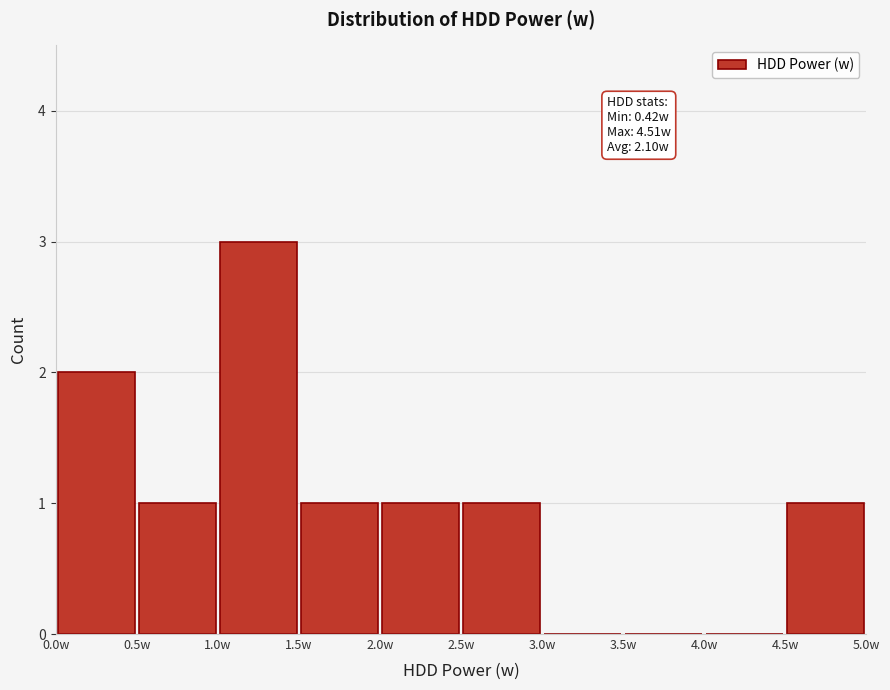

Over which range of the x-axis is the bar tallest?

1.0 to 1.5